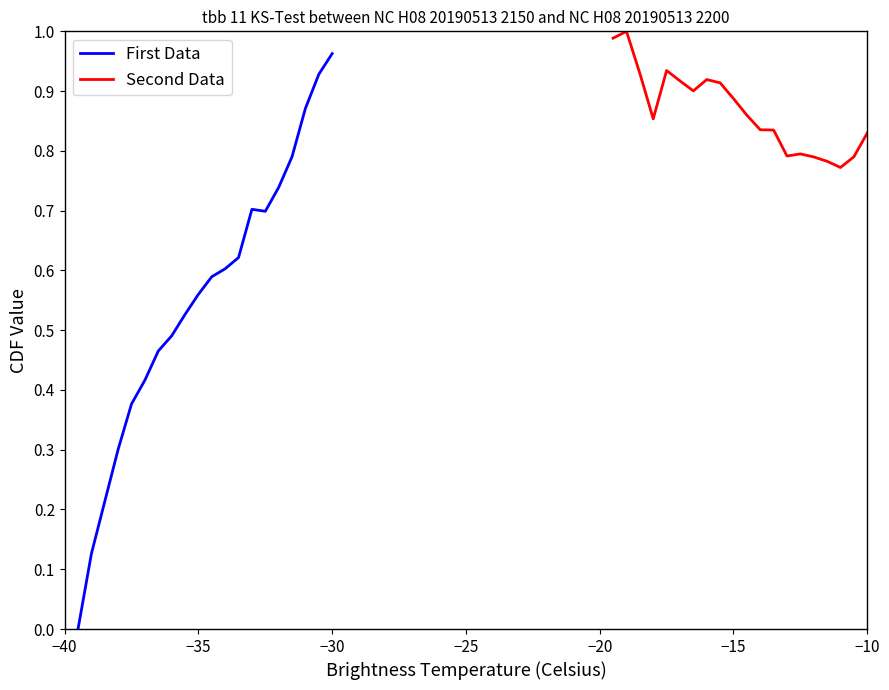

Rank the series at 19 from highest to lowest value.

First Data, Second Data